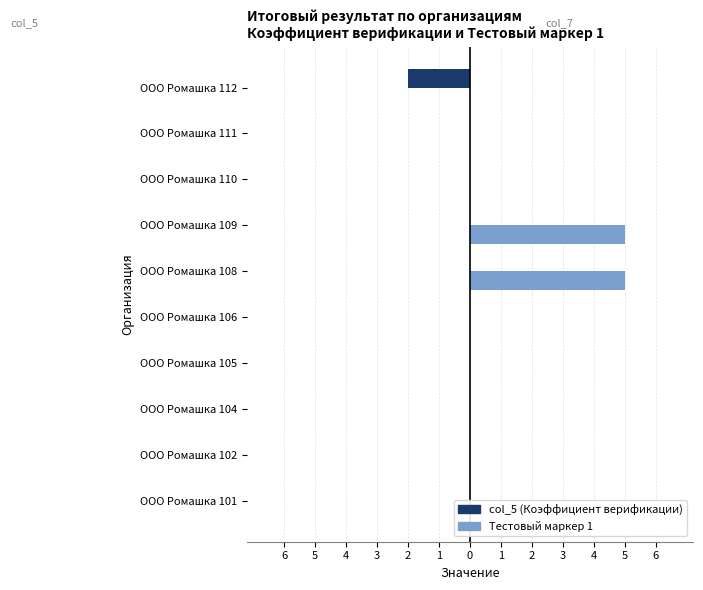

What is the greatest value displayed?

5